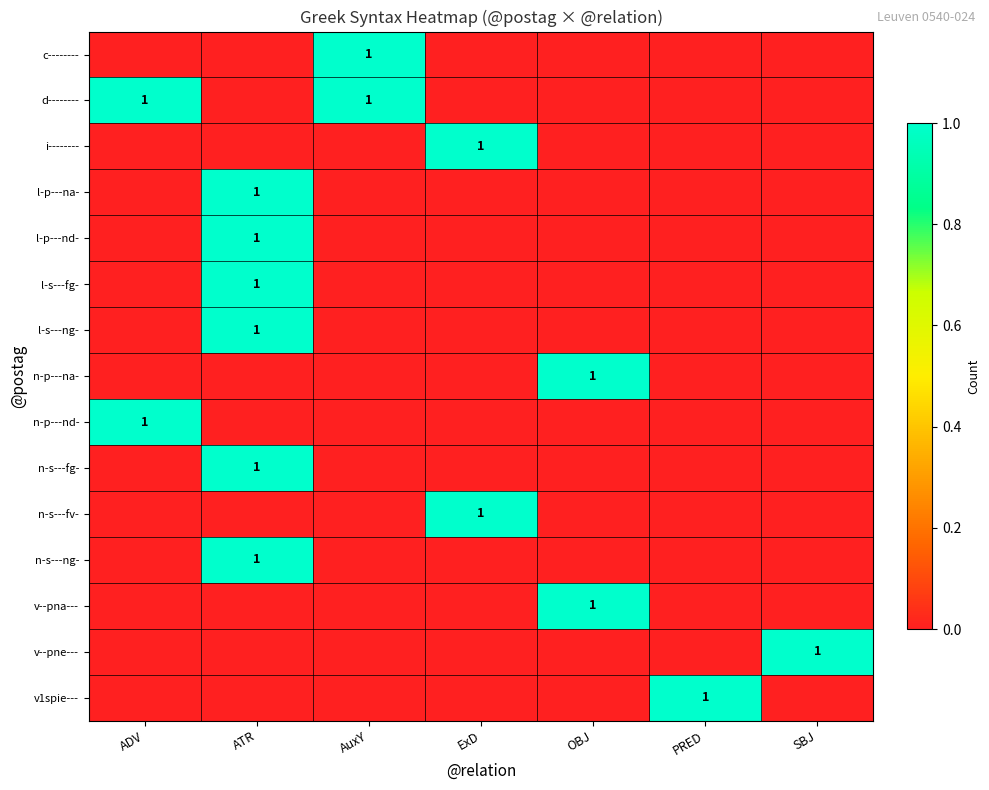

Reading right to left, what are all the values shown in this chart?

row_0: SBJ=0	PRED=0	OBJ=0	ExD=0	AuxY=1	ATR=0	ADV=0
row_1: SBJ=0	PRED=0	OBJ=0	ExD=0	AuxY=1	ATR=0	ADV=1
row_2: SBJ=0	PRED=0	OBJ=0	ExD=1	AuxY=0	ATR=0	ADV=0
row_3: SBJ=0	PRED=0	OBJ=0	ExD=0	AuxY=0	ATR=1	ADV=0
row_4: SBJ=0	PRED=0	OBJ=0	ExD=0	AuxY=0	ATR=1	ADV=0
row_5: SBJ=0	PRED=0	OBJ=0	ExD=0	AuxY=0	ATR=1	ADV=0
row_6: SBJ=0	PRED=0	OBJ=0	ExD=0	AuxY=0	ATR=1	ADV=0
row_7: SBJ=0	PRED=0	OBJ=1	ExD=0	AuxY=0	ATR=0	ADV=0
row_8: SBJ=0	PRED=0	OBJ=0	ExD=0	AuxY=0	ATR=0	ADV=1
row_9: SBJ=0	PRED=0	OBJ=0	ExD=0	AuxY=0	ATR=1	ADV=0
row_10: SBJ=0	PRED=0	OBJ=0	ExD=1	AuxY=0	ATR=0	ADV=0
row_11: SBJ=0	PRED=0	OBJ=0	ExD=0	AuxY=0	ATR=1	ADV=0
row_12: SBJ=0	PRED=0	OBJ=1	ExD=0	AuxY=0	ATR=0	ADV=0
row_13: SBJ=1	PRED=0	OBJ=0	ExD=0	AuxY=0	ATR=0	ADV=0
row_14: SBJ=0	PRED=1	OBJ=0	ExD=0	AuxY=0	ATR=0	ADV=0